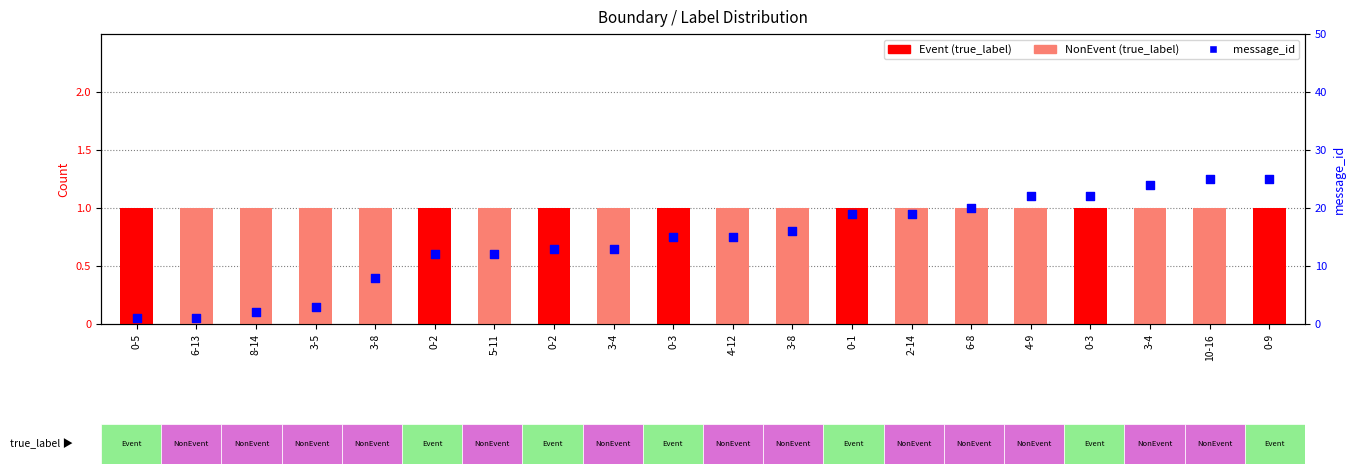

Which series reaches the maximum Y coordinate?

message_id